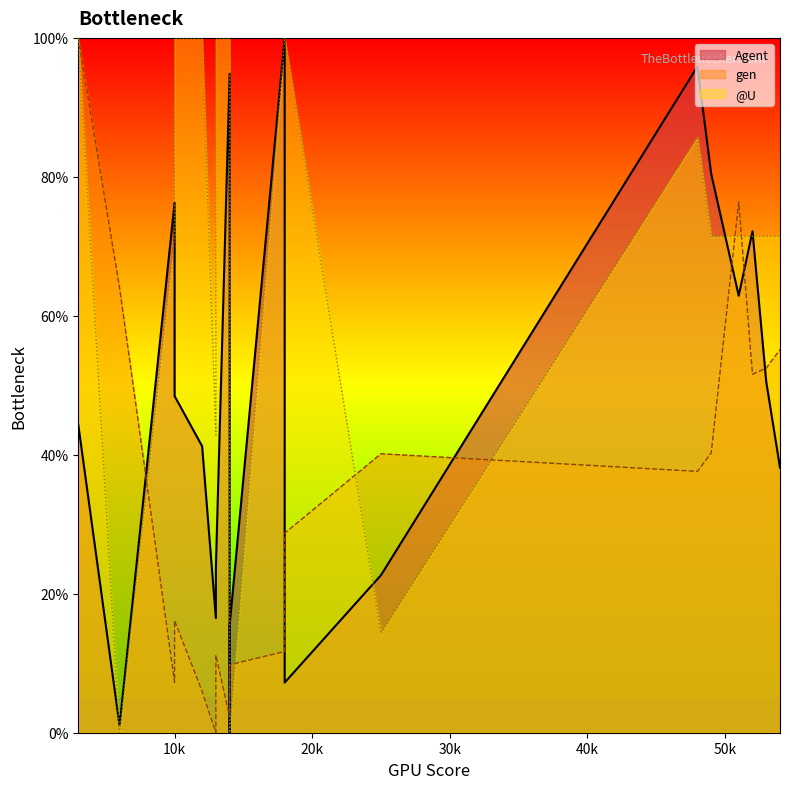

The gen series shows 18.8 at 18. True or false?

False